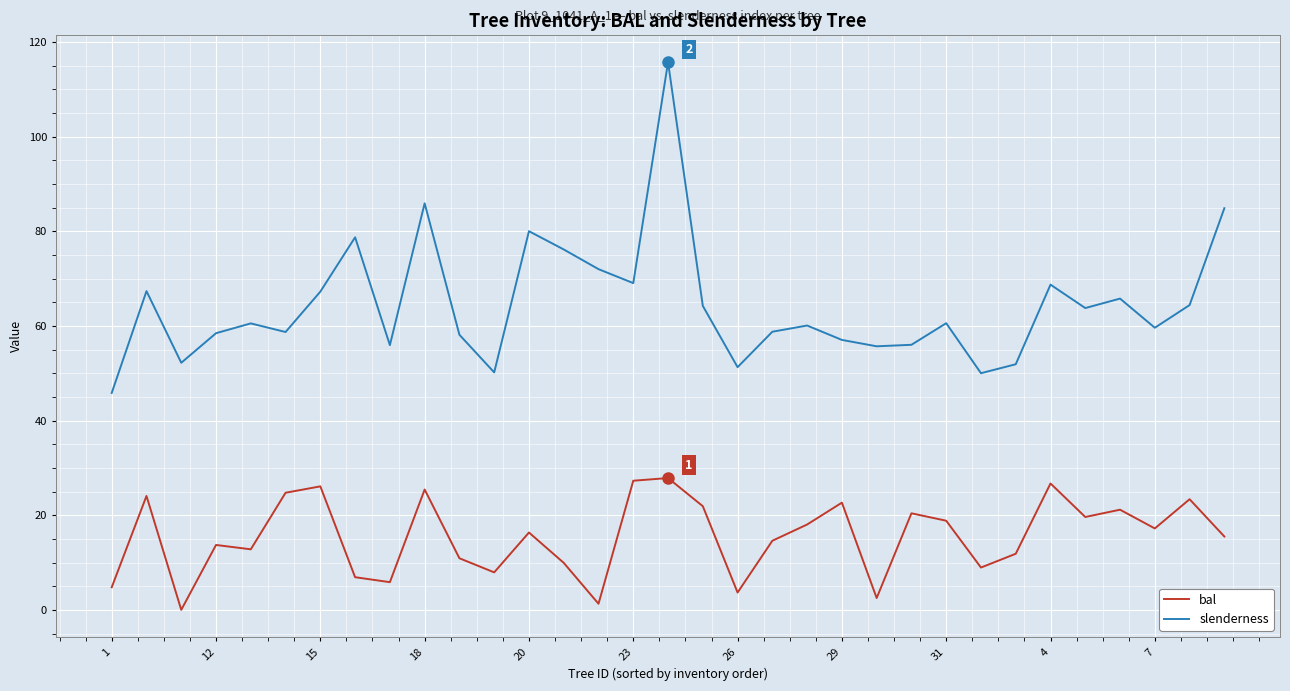

What is the maximum value for bal?

27.9